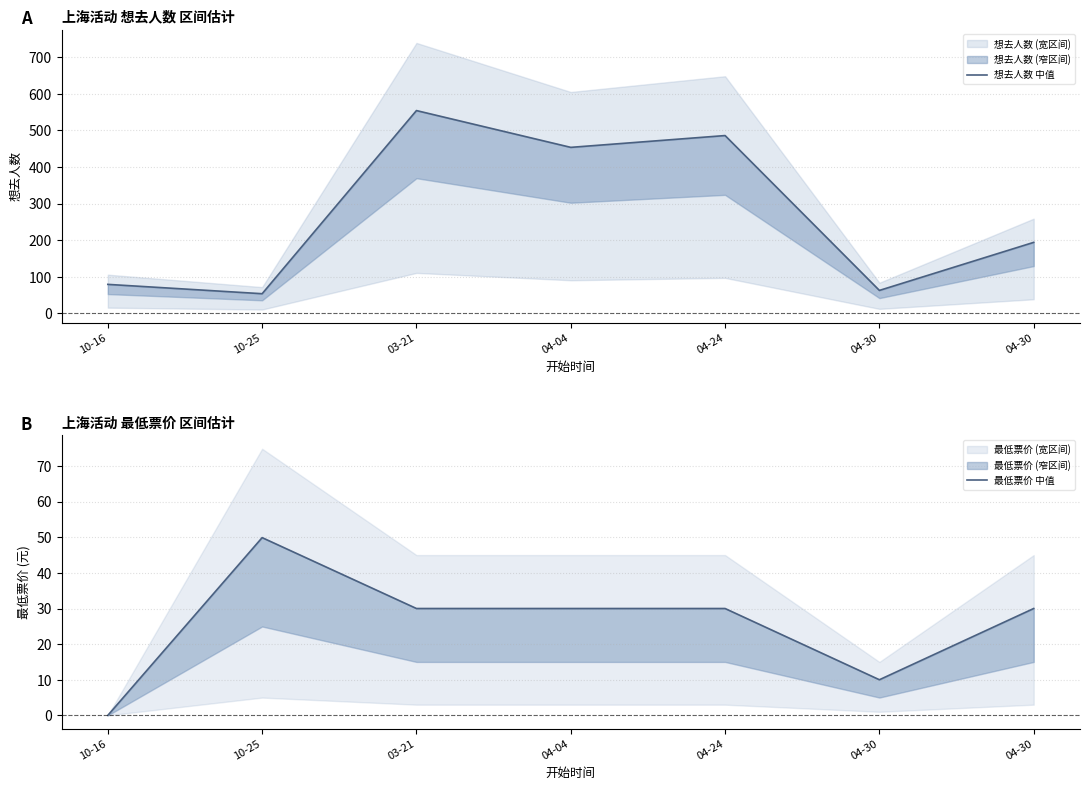

Does the chart have visible grid lines?

Yes